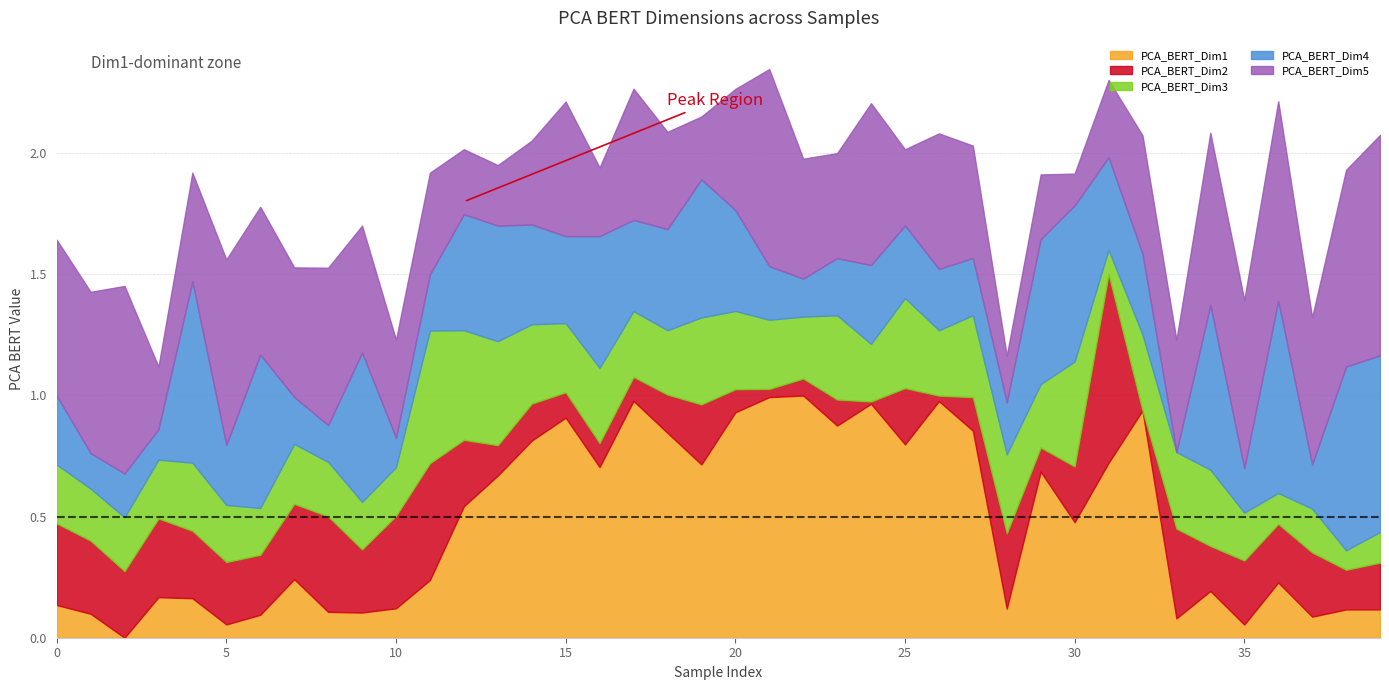

Is it true that PCA_BERT_Dim3 equals 0.3 at 9?

False